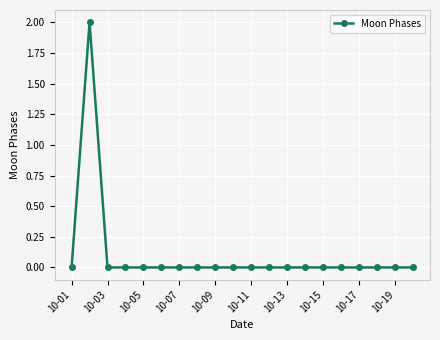

True or false: the data has more than 0 interior local peaks.

True